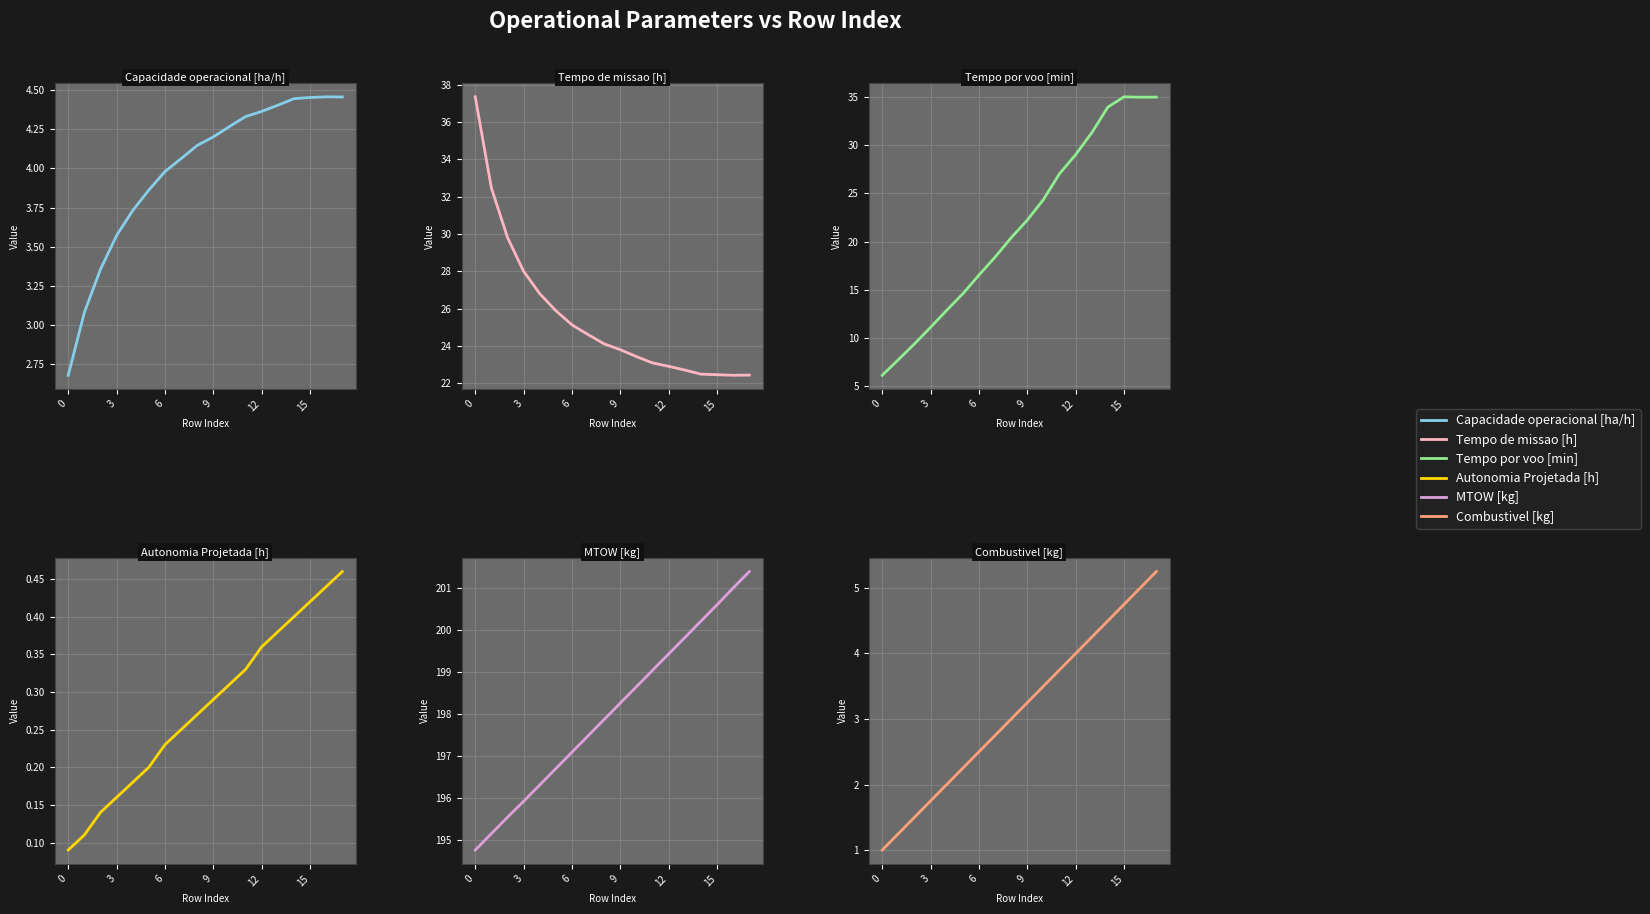

Which series changed the most between 3 and 12?

Tempo por voo [min]